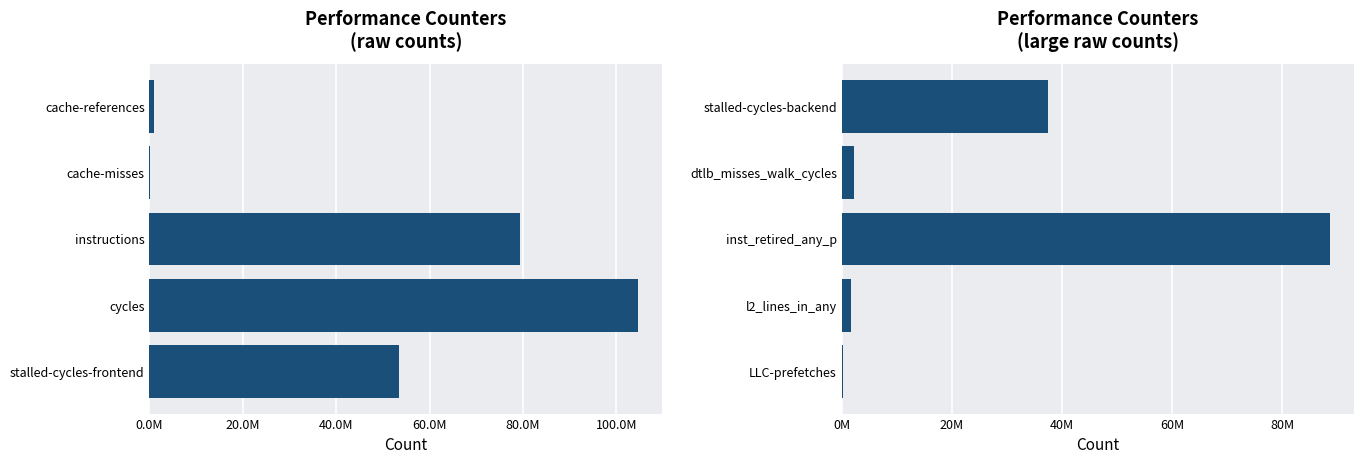

Reading left to right, extract all data points from this chart.

raw counts: 53443502	104599683	79338931	209358	871749
raw counts (large): 176997	1695224	88739629	2179264	37511392